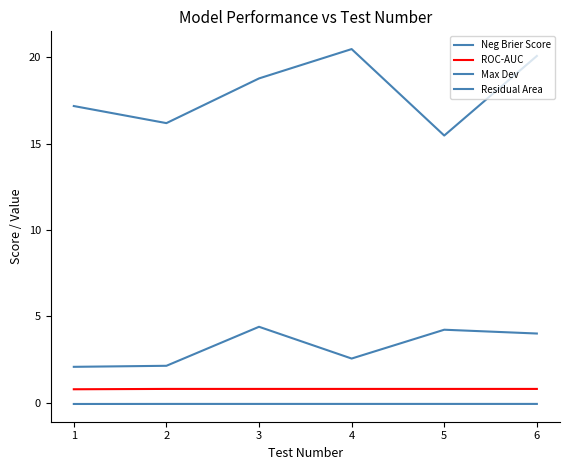

At how many categories does at least one series exceed 16?

5